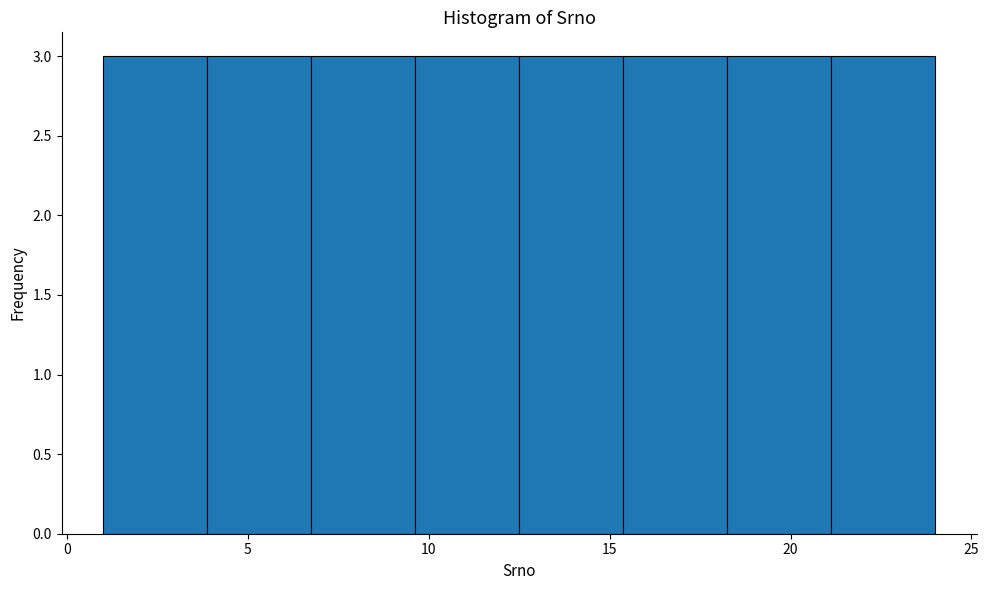

Reading left to right, transcribe this chart: for each bar, give the range it covers on the x-axis and its height. Neither the bar edges nor the heights are printed on the chart, so give them approximately, as read against the axes.

1.0 to 4.0: 3
4.0 to 7.0: 3
7.0 to 9.5: 3
9.5 to 12.5: 3
12.5 to 15.5: 3
15.5 to 18.5: 3
18.5 to 21.0: 3
21.0 to 24.0: 3